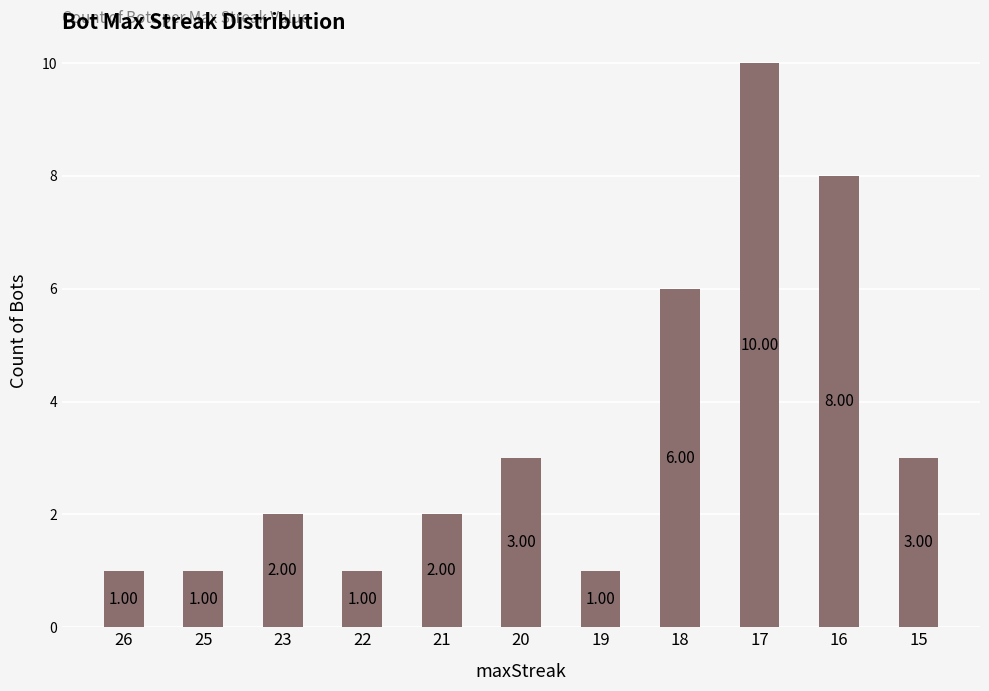

Reading right to left, extract all data points from this chart.

3	8	10	6	1	3	2	1	2	1	1